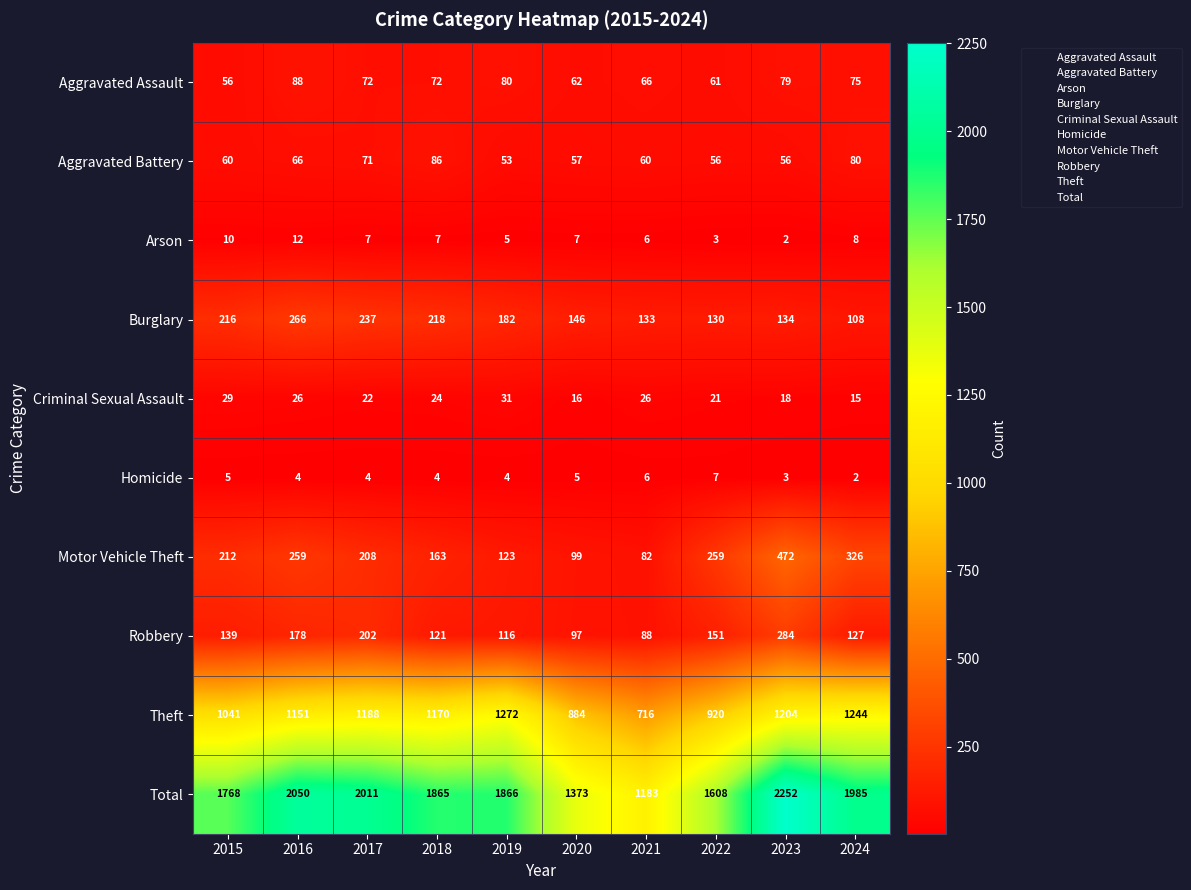

What is the difference between the maximum and minimum values in the Aggravated Battery series?

33